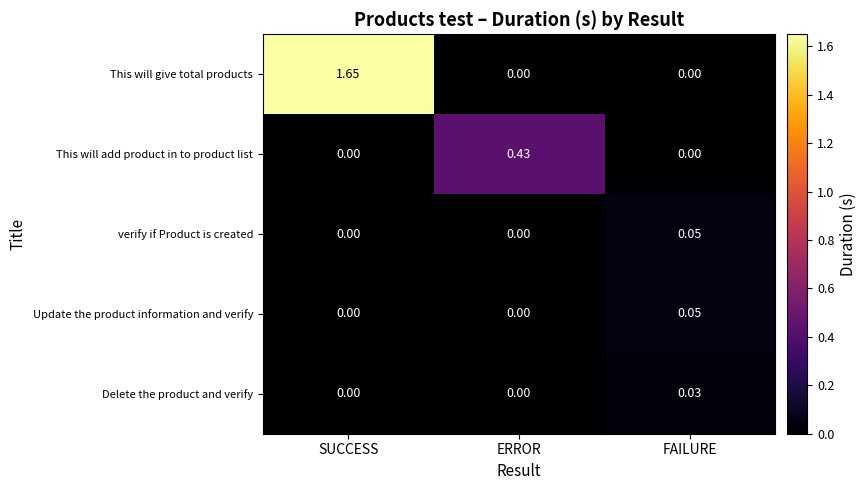

Which series has the widest spread of values?

This will give total products